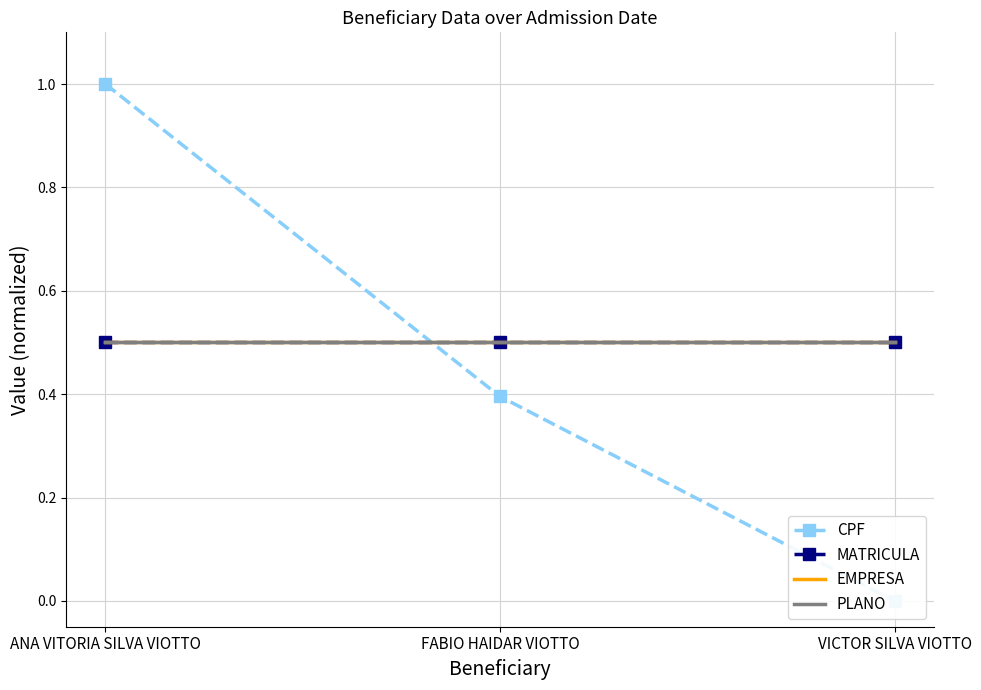

Is it true that MATRICULA equals 0.5 at VICTOR SILVA VIOTTO?

True